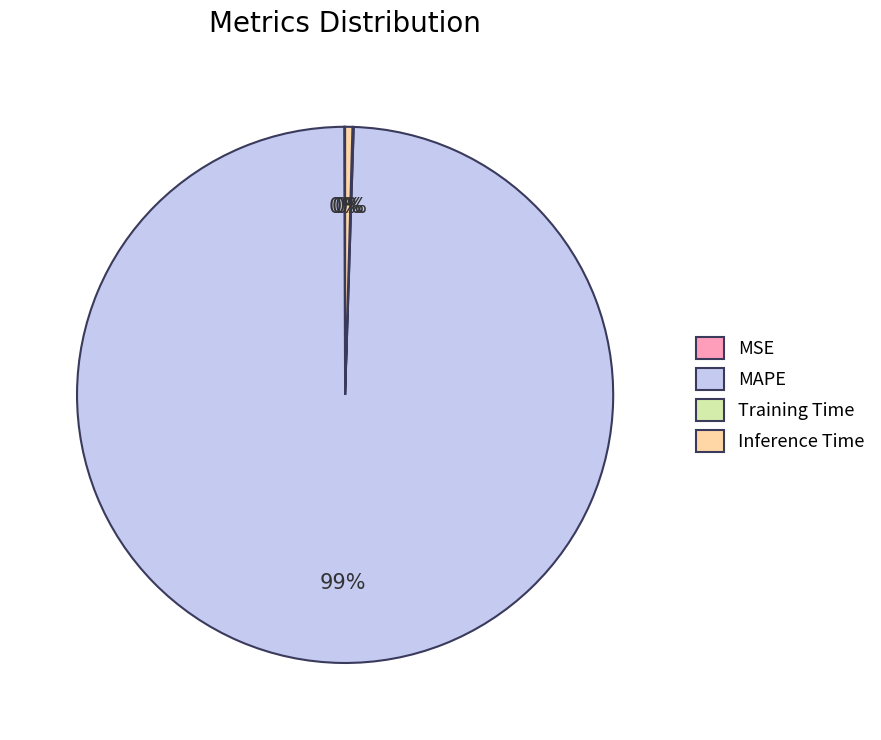

Is MAPE the majority of the pie?

Yes